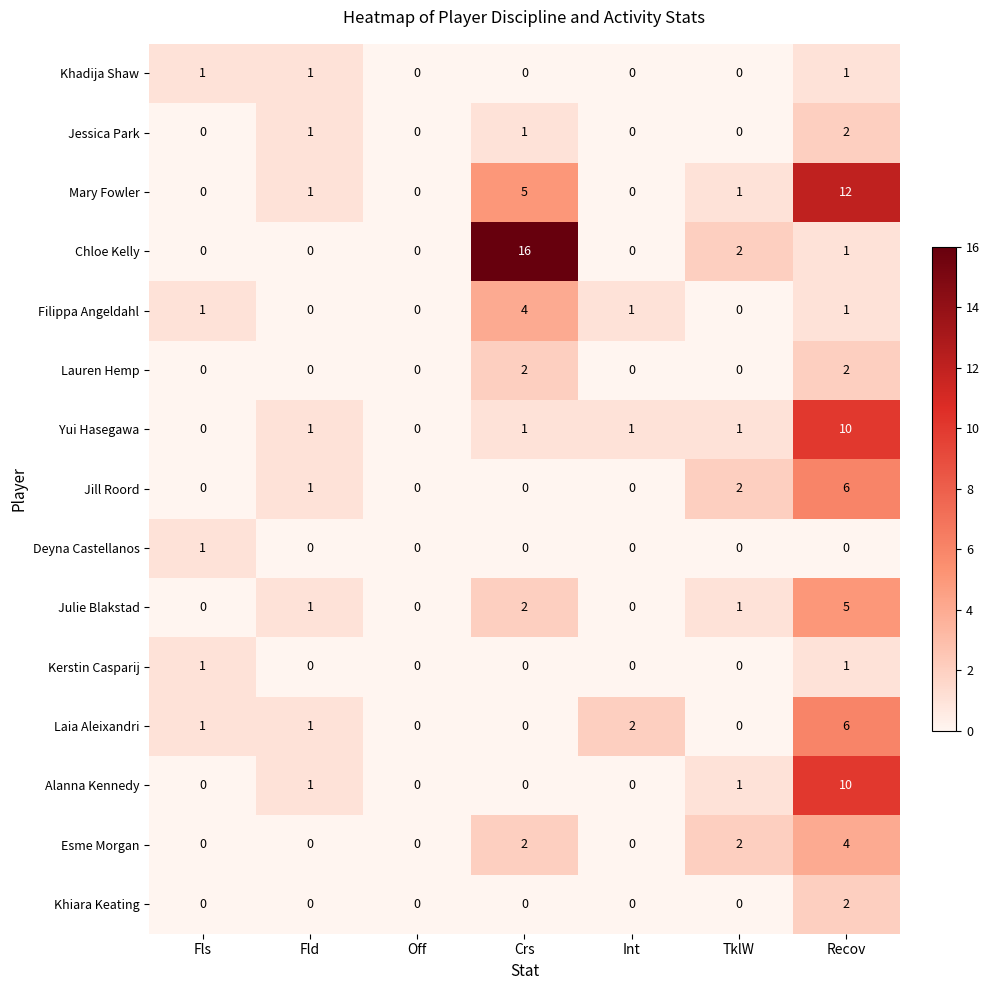

How many Khadija Shaw values are between 0 and 1?

7